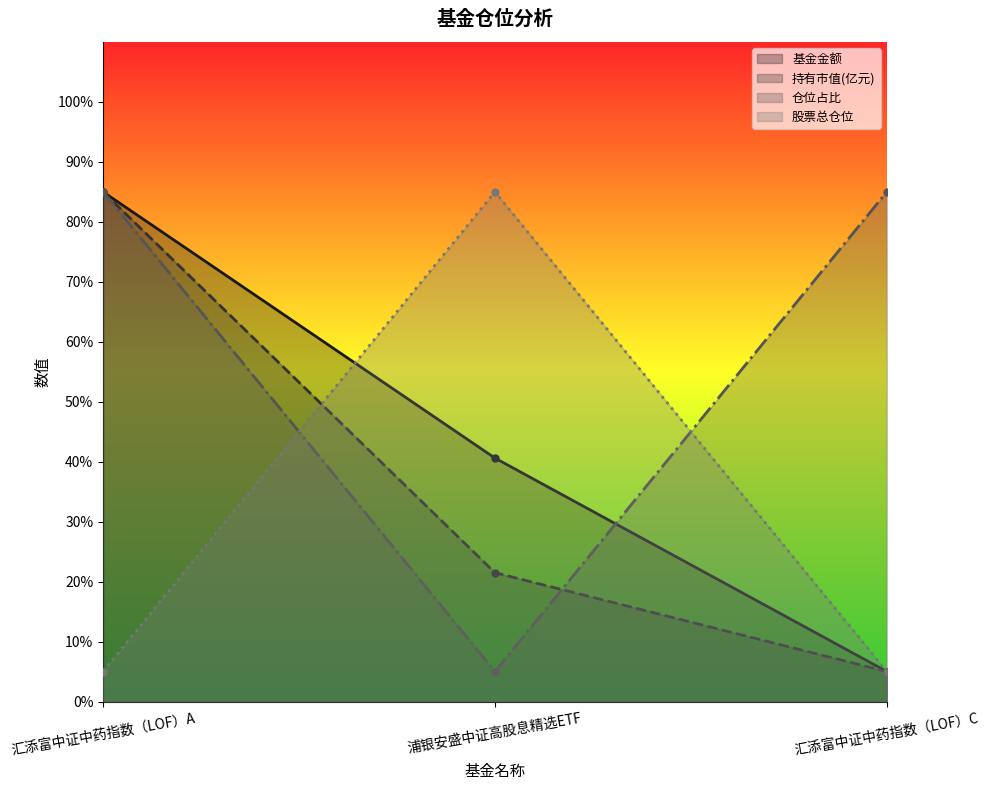

Which series changed the most between 汇添富中证中药指数（LOF）A and 浦银安盛中证高股息精选ETF?

仓位占比